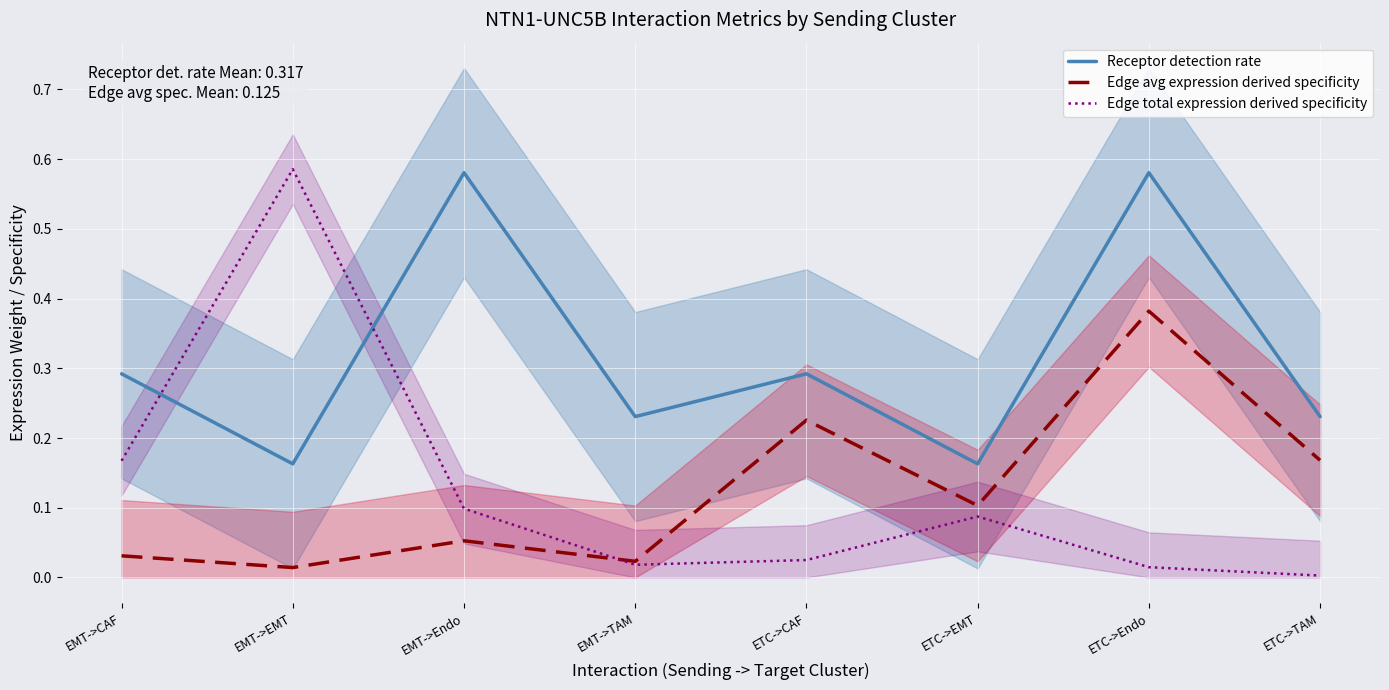

The value of Edge total expression derived specificity at ETC->CAF is 0.0. True or false?

False